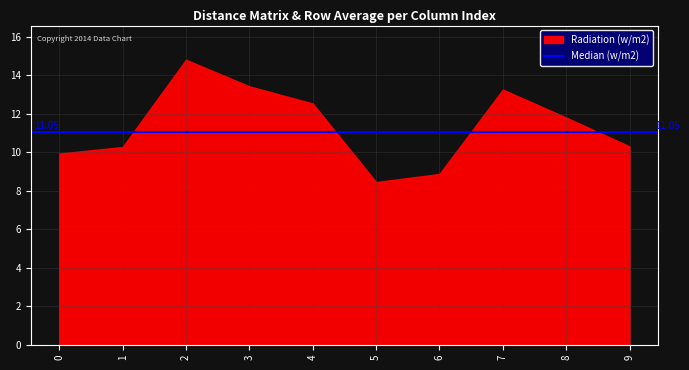

What is the difference between the values at 9 and 4?

2.2